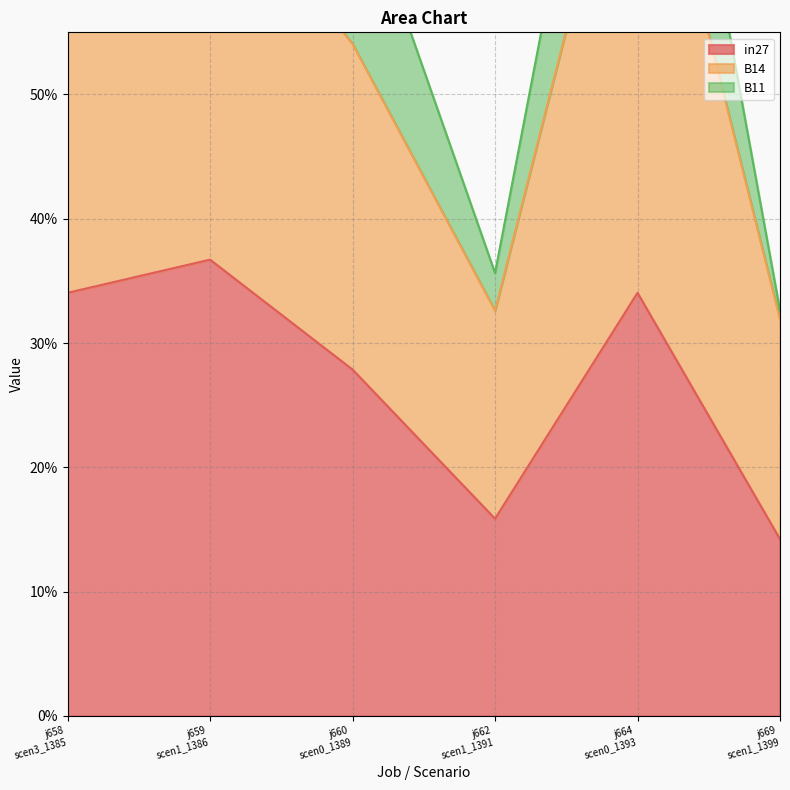

Which series has the largest range (max minus min)?

B14